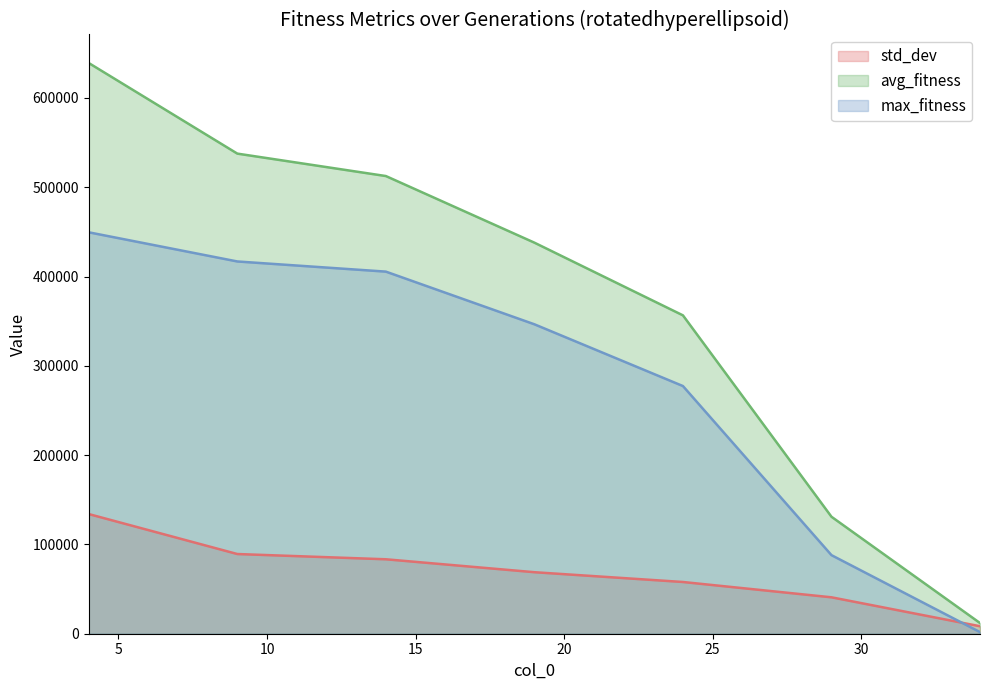

Read the max_fitness value at 9.

416896.3